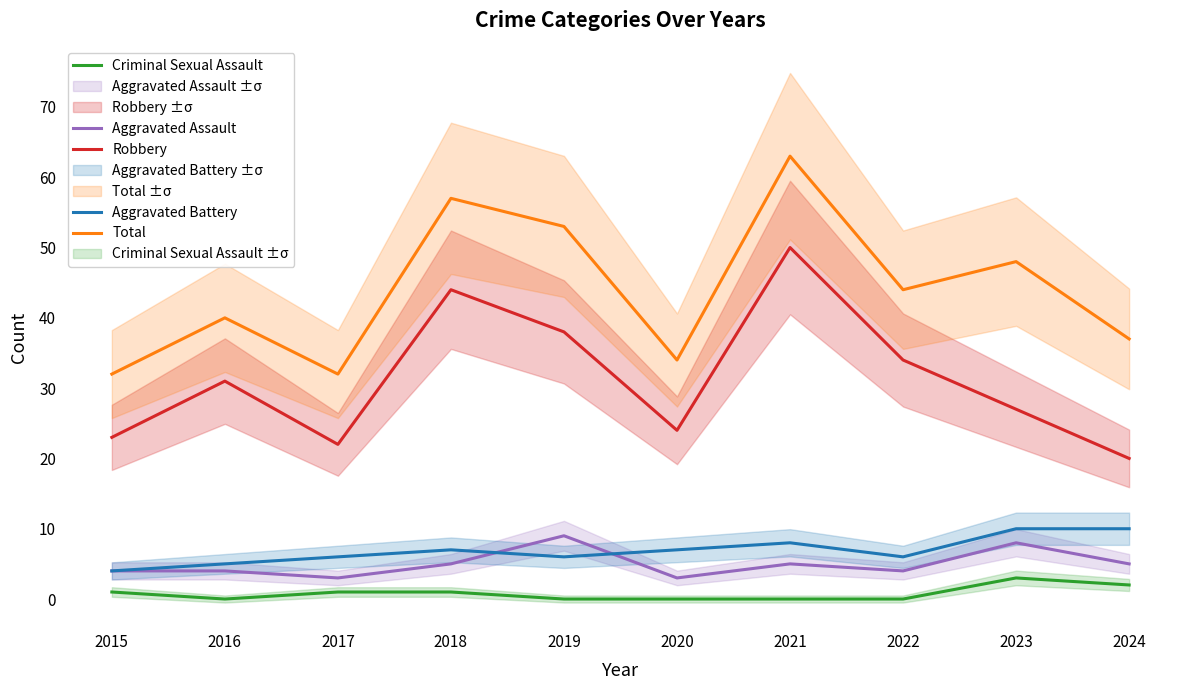

Reading left to right, list all the values displayed in this chart.

Aggravated Assault: 2015=4	2016=4	2017=3	2018=5	2019=9	2020=3	2021=5	2022=4	2023=8	2024=5
Aggravated Battery: 2015=4	2016=5	2017=6	2018=7	2019=6	2020=7	2021=8	2022=6	2023=10	2024=10
Criminal Sexual Assault: 2015=1	2016=0	2017=1	2018=1	2019=0	2020=0	2021=0	2022=0	2023=3	2024=2
Robbery: 2015=23	2016=31	2017=22	2018=44	2019=38	2020=24	2021=50	2022=34	2023=27	2024=20
Total: 2015=32	2016=40	2017=32	2018=57	2019=53	2020=34	2021=63	2022=44	2023=48	2024=37